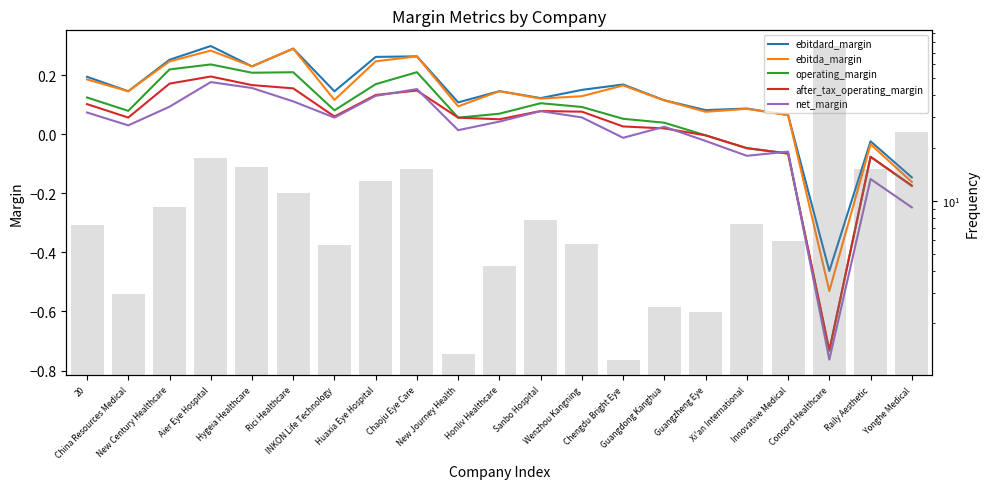

At which label does after_tax_operating_margin reach its peak?

Aier Eye Hospital